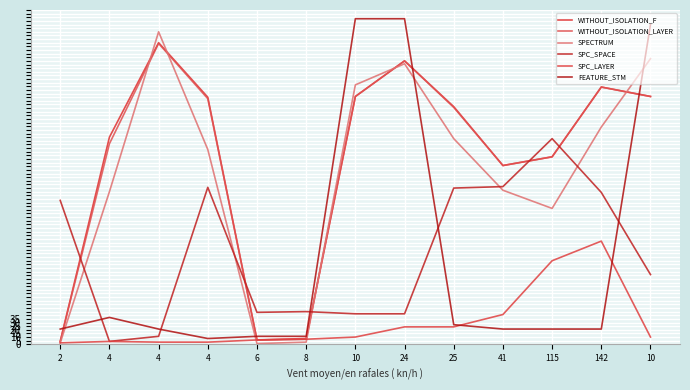

Is the value of SPECTRUM at 6 greater than the value of SPC_SPACE at 4?

No